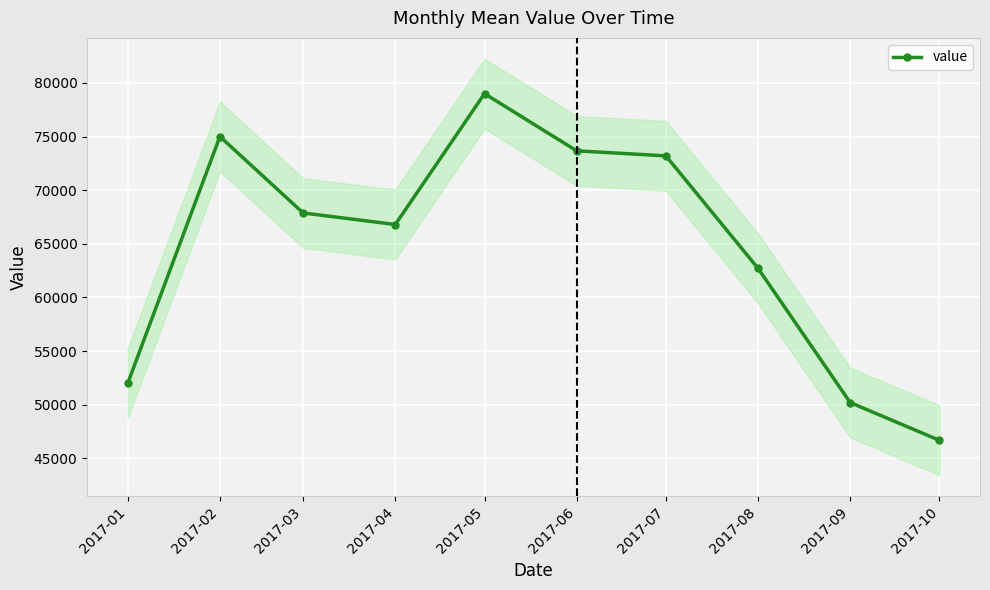

What is the value of the 8th point from the left?

62711.1